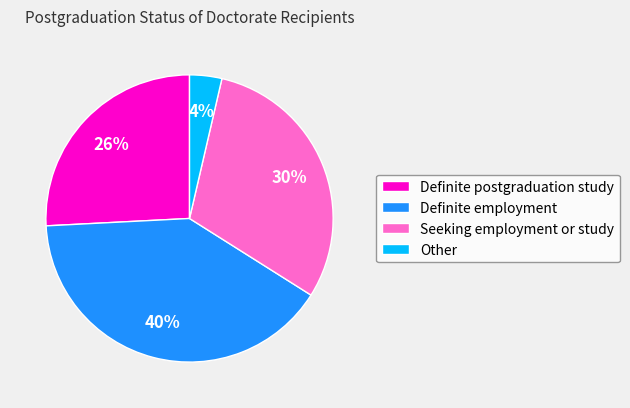

Rank the categories by value from lowest to highest.

Other, Definite postgraduation study, Seeking employment or study, Definite employment